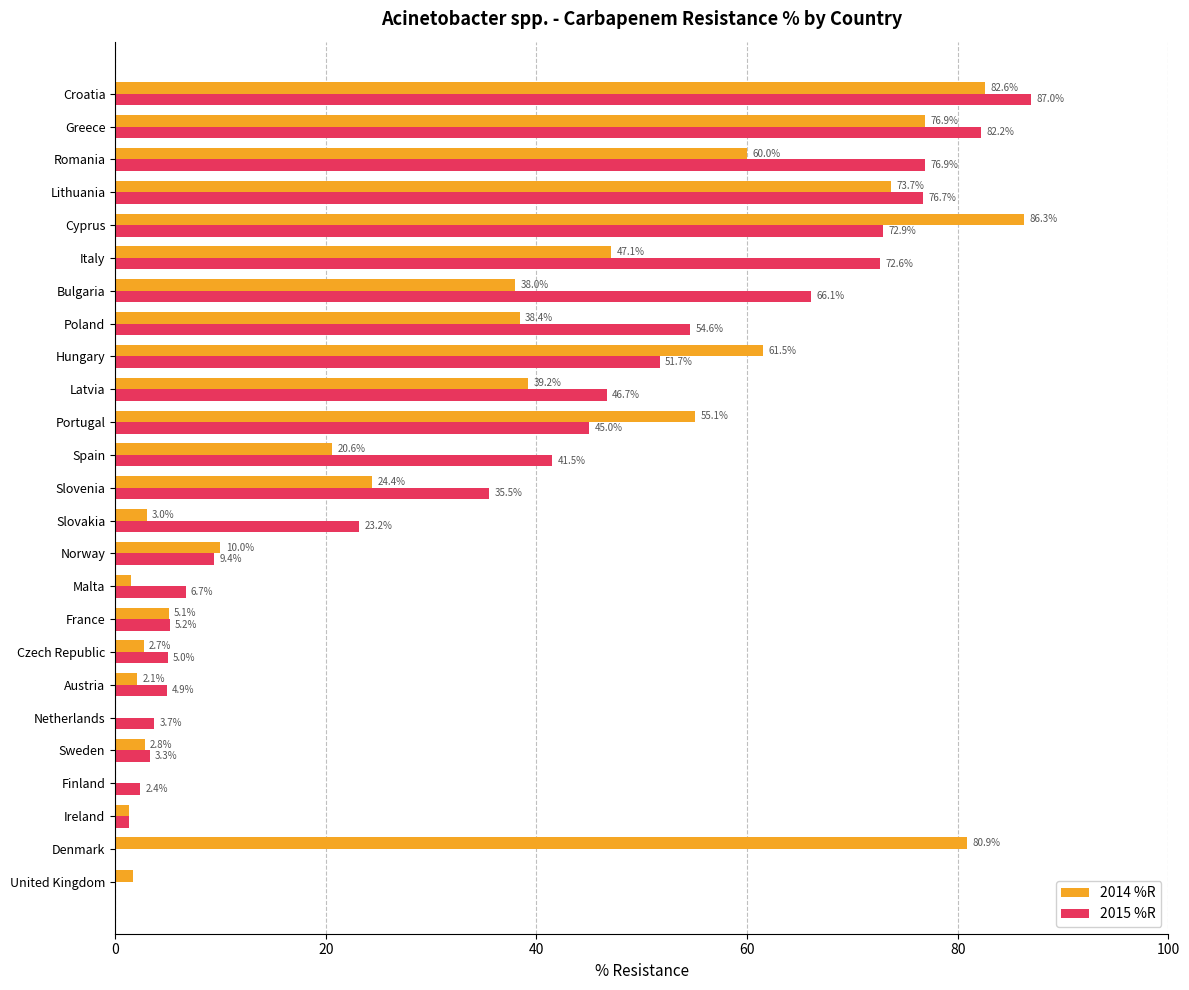

The 2014 %R series shows 128.1 at Croatia. True or false?

False